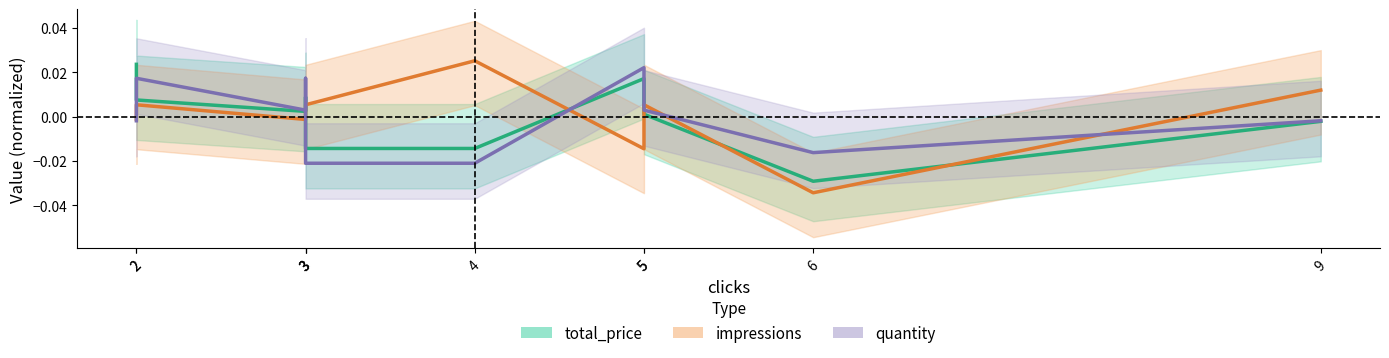

How many times do total_price and quantity cross each other?

3